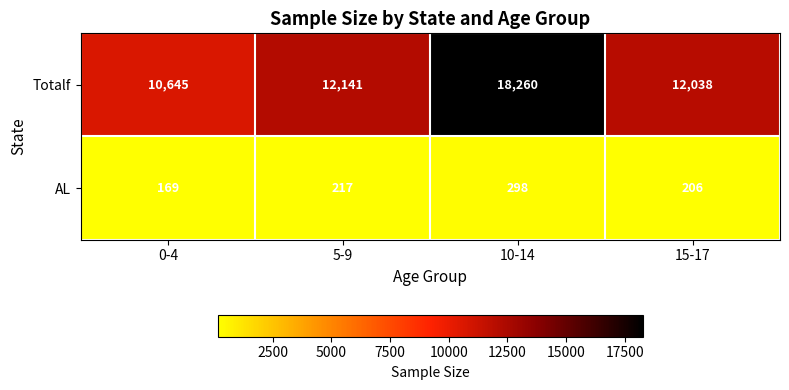

Which series has the largest total across all categories?

Totalf